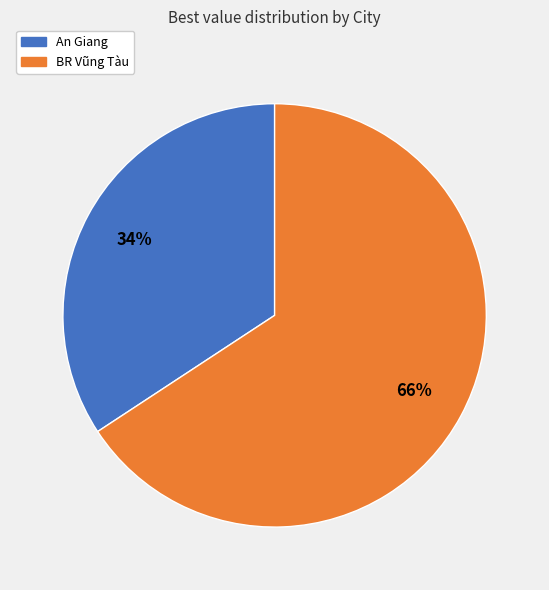

To the nearest percent, what is the difference between the An Giang and BR Vũng Tàu slice percentages?

32%